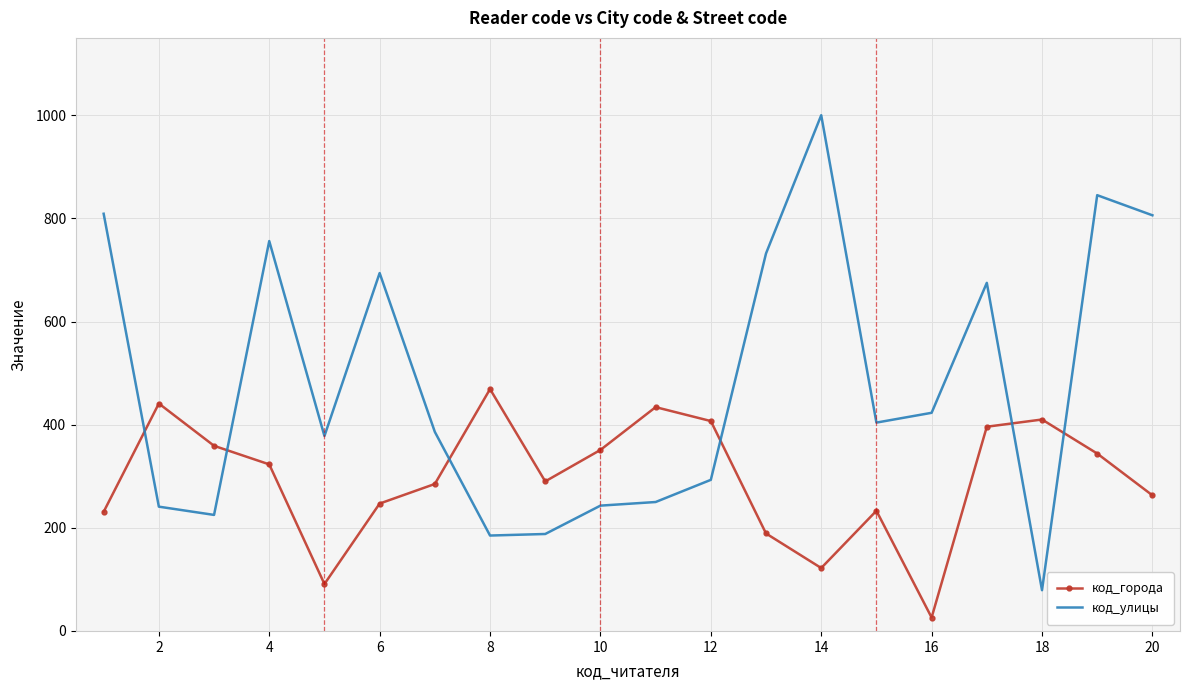

How many times do код_улицы and код_города cross each other?

6